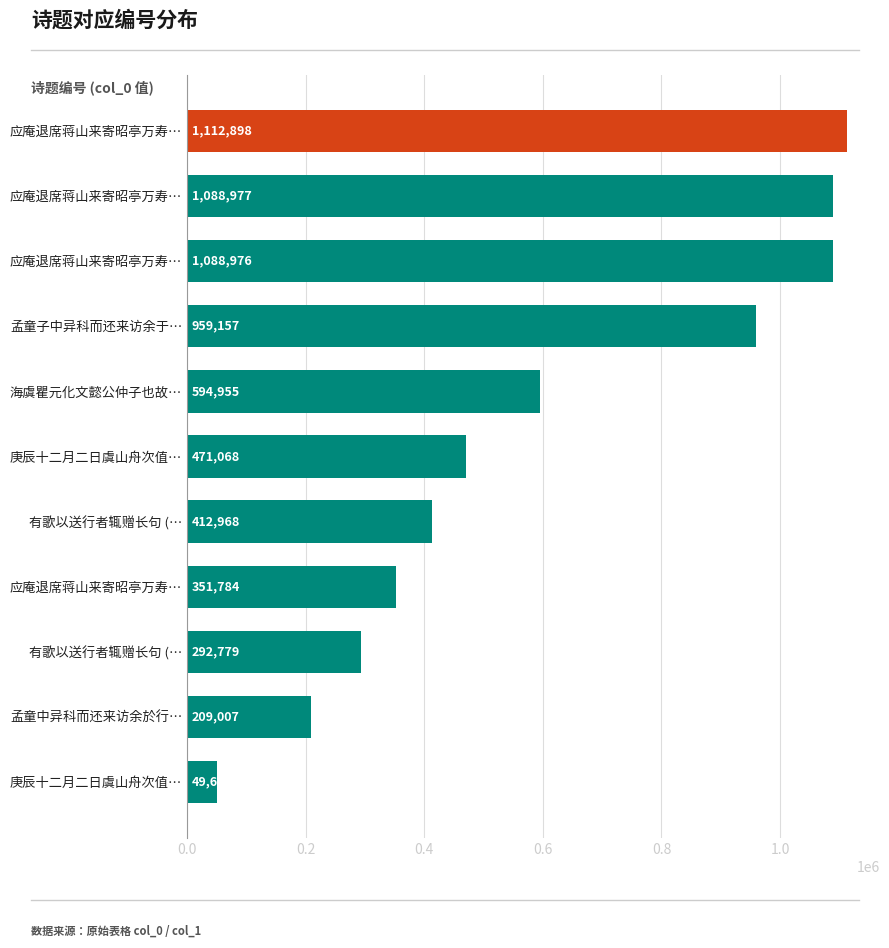

Count the number of data series in this chart.

1